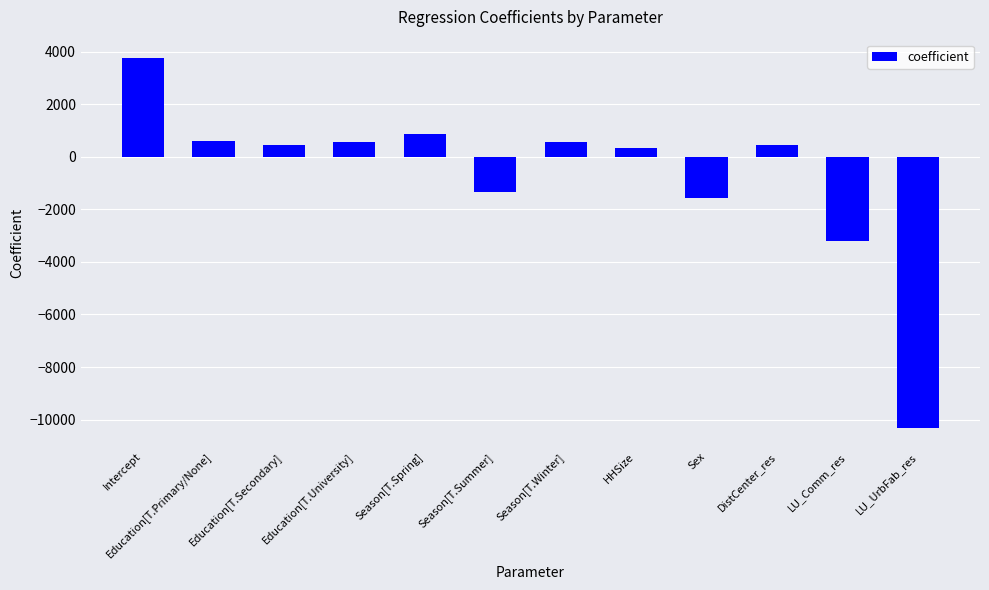

Which category has the lowest value across all series?

LU_UrbFab_res